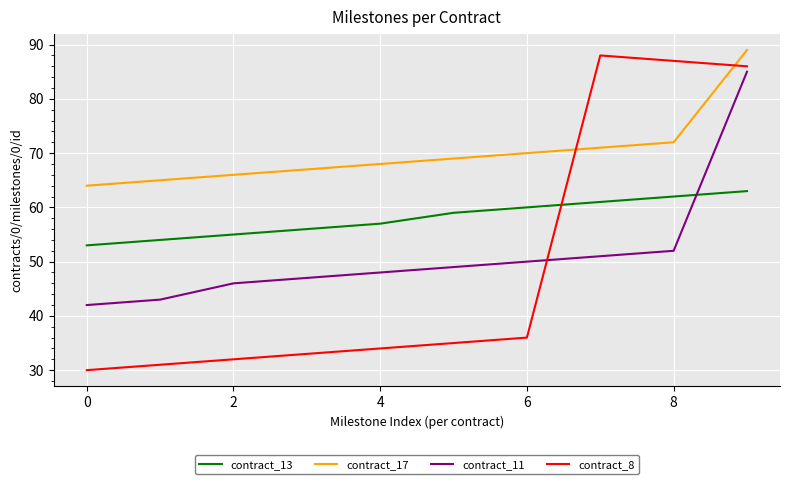

What is the maximum value shown in the chart?

89